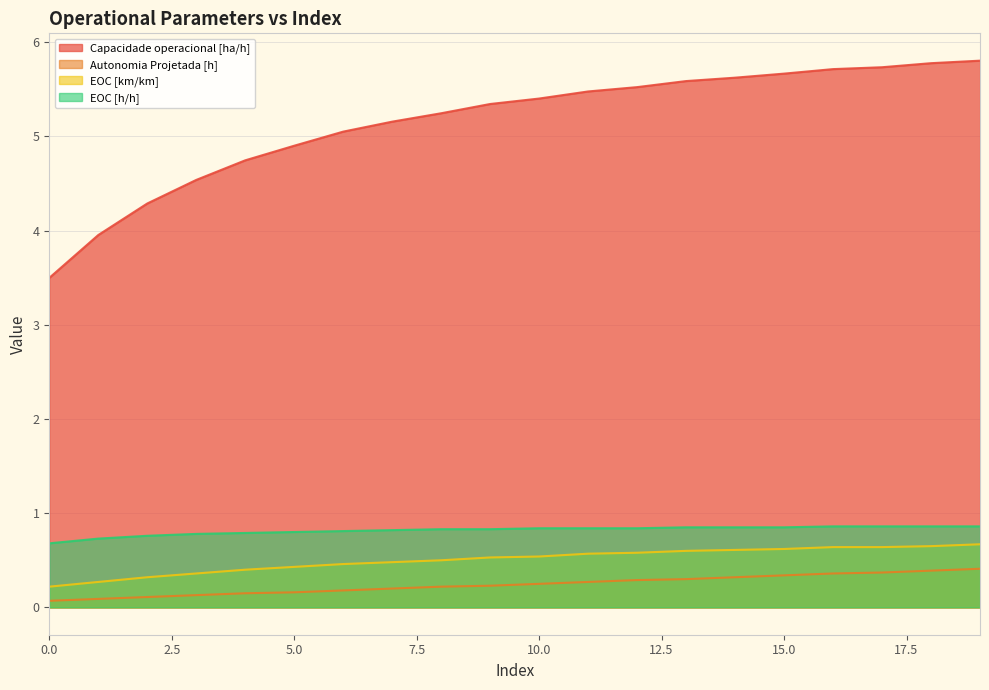

Reading right to left, extract all data points from this chart.

Capacidade operacional [ha/h]: 5.8	5.8	5.7	5.7	5.7	5.6	5.6	5.5	5.5	5.4	5.3	5.2	5.2	5.0	4.9	4.7	4.5	4.3	4.0	3.5
Autonomia Projetada [h]: 0.4	0.4	0.4	0.4	0.3	0.3	0.3	0.3	0.3	0.2	0.2	0.2	0.2	0.2	0.2	0.1	0.1	0.1	0.1	0.1
EOC [km/km]: 0.7	0.7	0.6	0.6	0.6	0.6	0.6	0.6	0.6	0.5	0.5	0.5	0.5	0.5	0.4	0.4	0.4	0.3	0.3	0.2
EOC [h/h]: 0.9	0.9	0.9	0.9	0.8	0.8	0.8	0.8	0.8	0.8	0.8	0.8	0.8	0.8	0.8	0.8	0.8	0.8	0.7	0.7